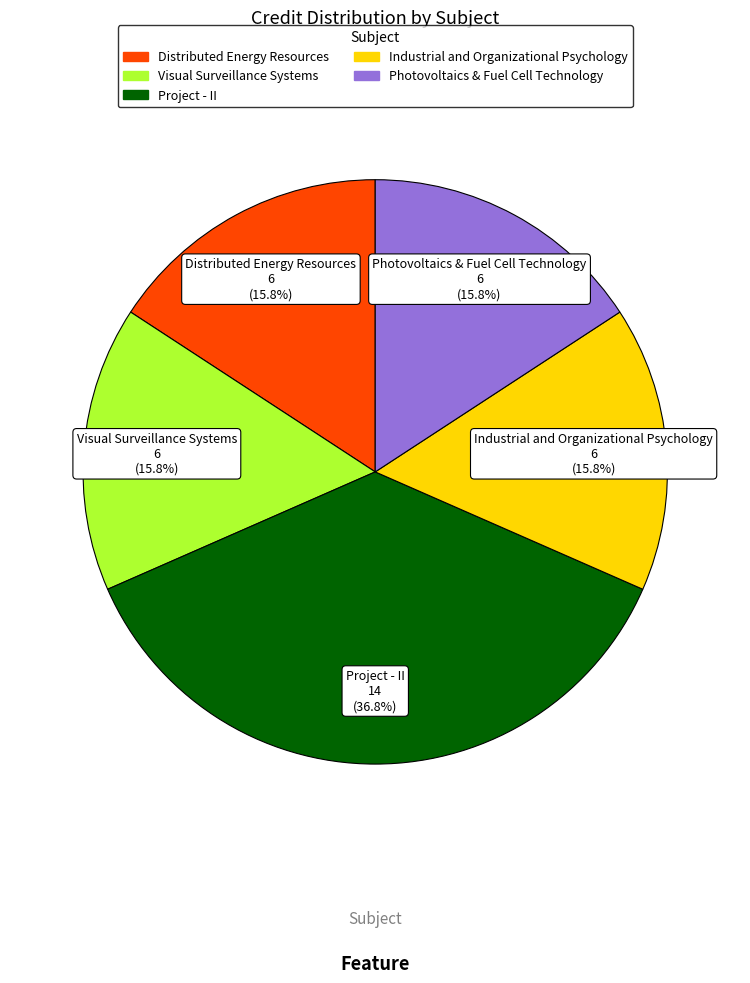

To the nearest percent, what percentage of the pie is Distributed Energy Resources?

16%